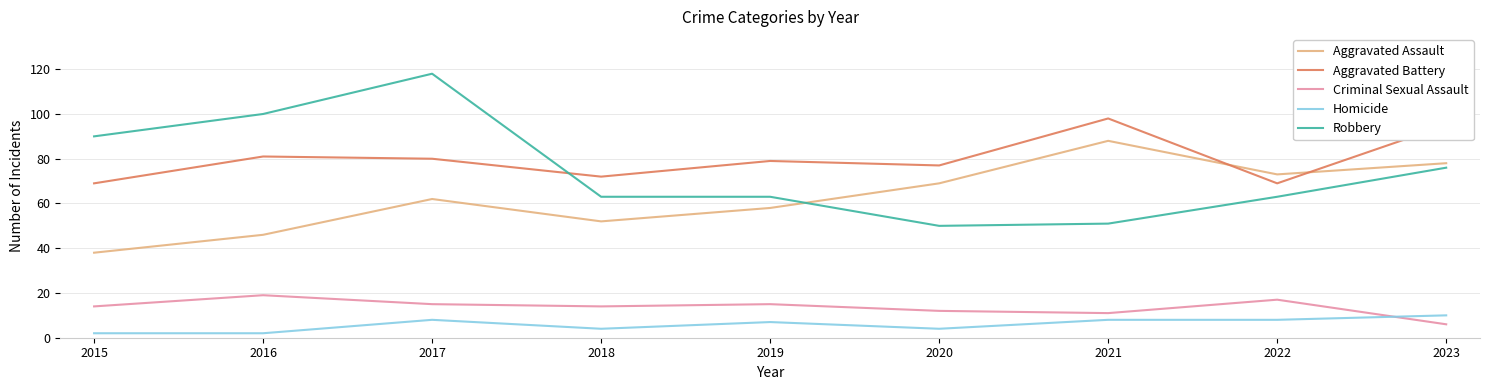

What is the spread (max minus min) of values at 2019?

72